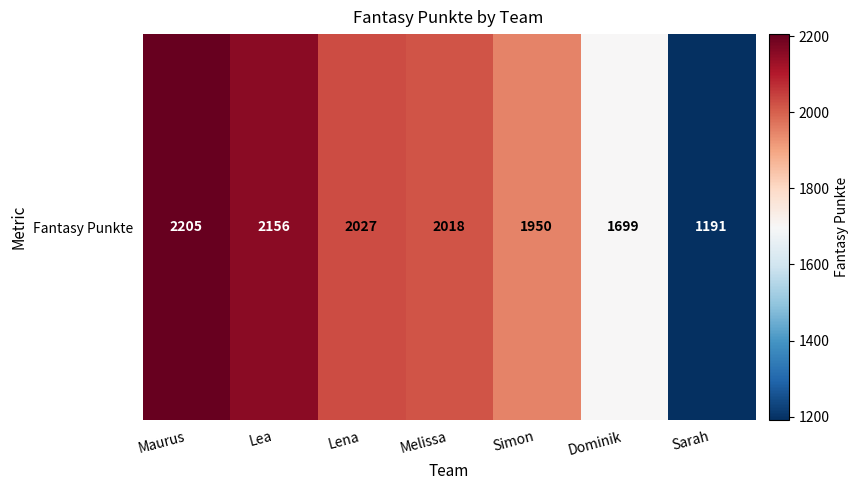

What is the greatest value displayed?

2205